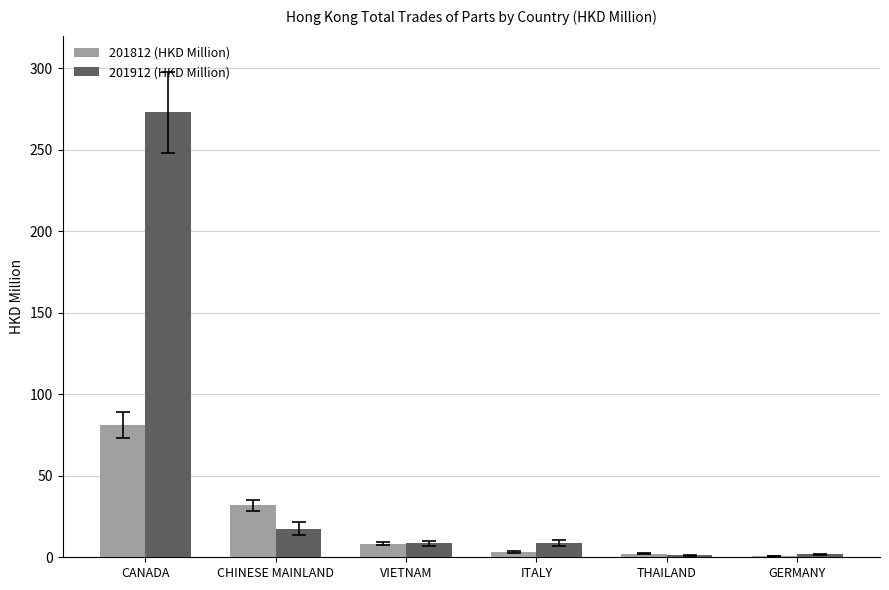

Which series has the widest spread of values?

201912 (HKD Million)